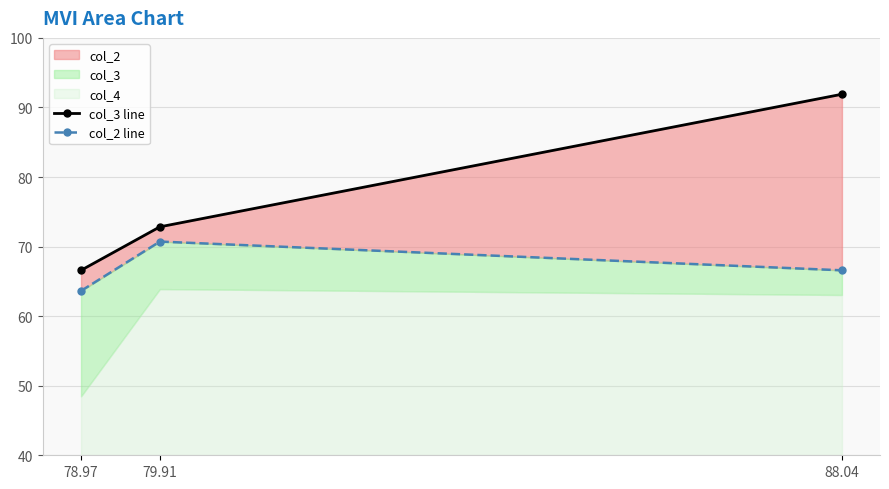

Reading left to right, transcribe all the data shown in this chart.

col_3 line: 66.6	72.8	91.9
col_2 line: 63.6	70.7	66.6